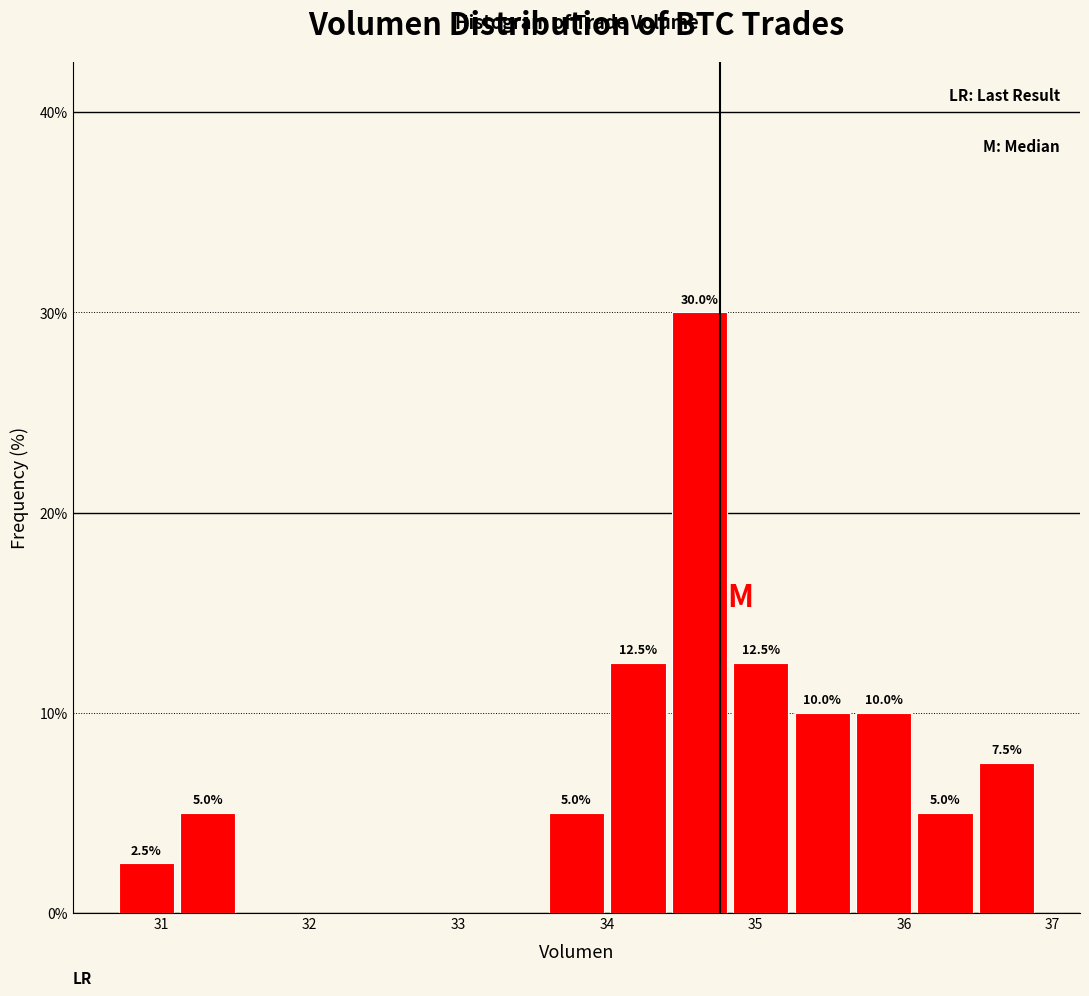

Which range on the x-axis has the tallest bar?

34.4 to 34.8